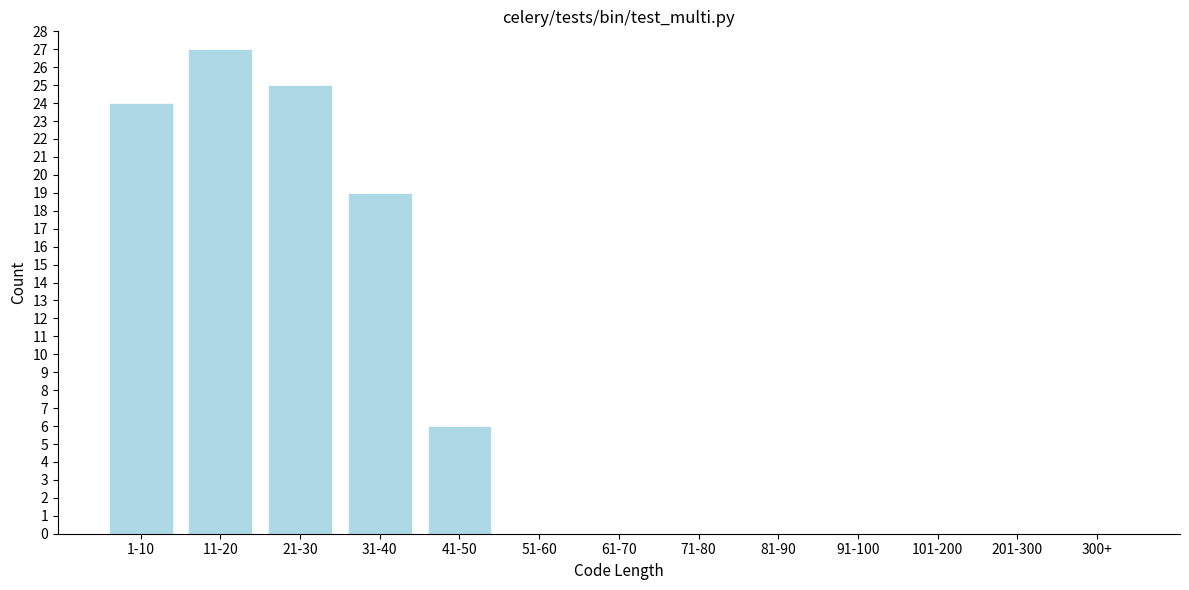

Reading left to right, extract all data points from this chart.

1-10=24	11-20=27	21-30=25	31-40=19	41-50=6	51-60=0	61-70=0	71-80=0	81-90=0	91-100=0	101-200=0	201-300=0	300+=0